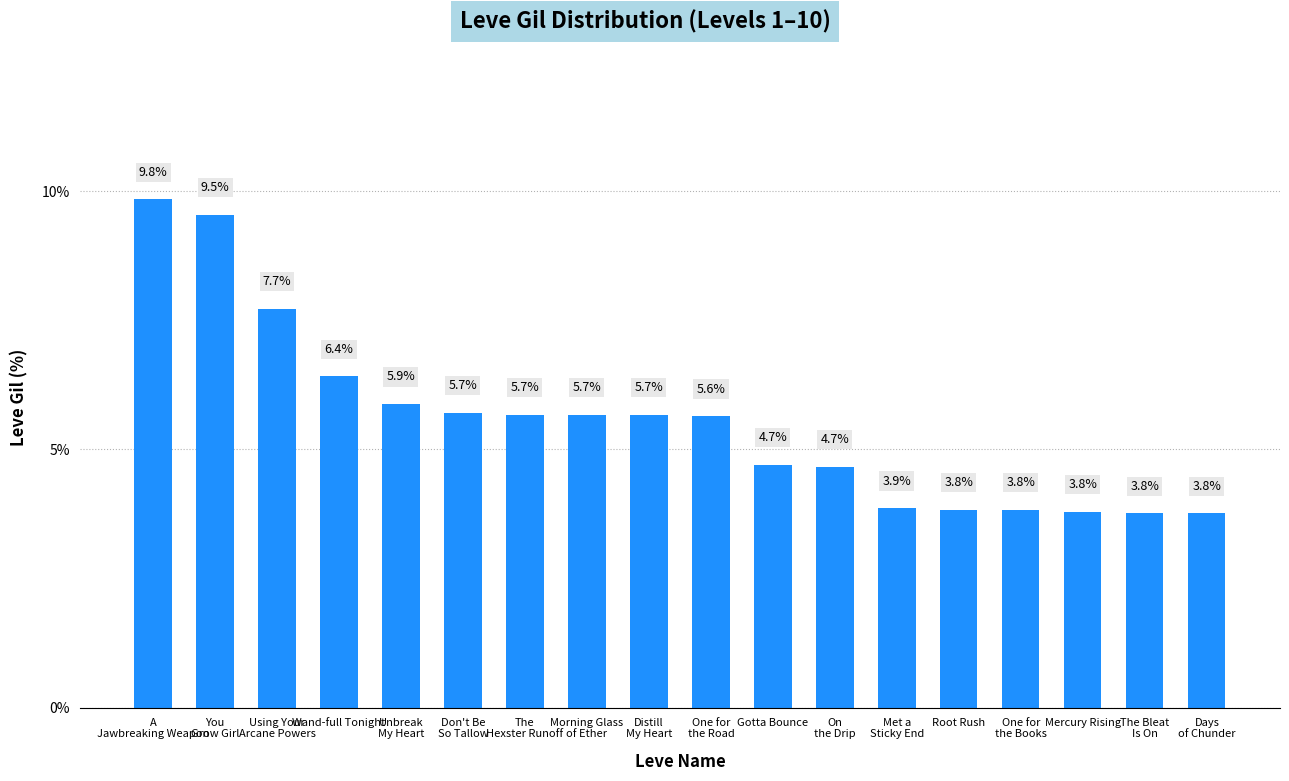

What is the change in value from Unbreak
My Heart to One for
the Road?

-0.2